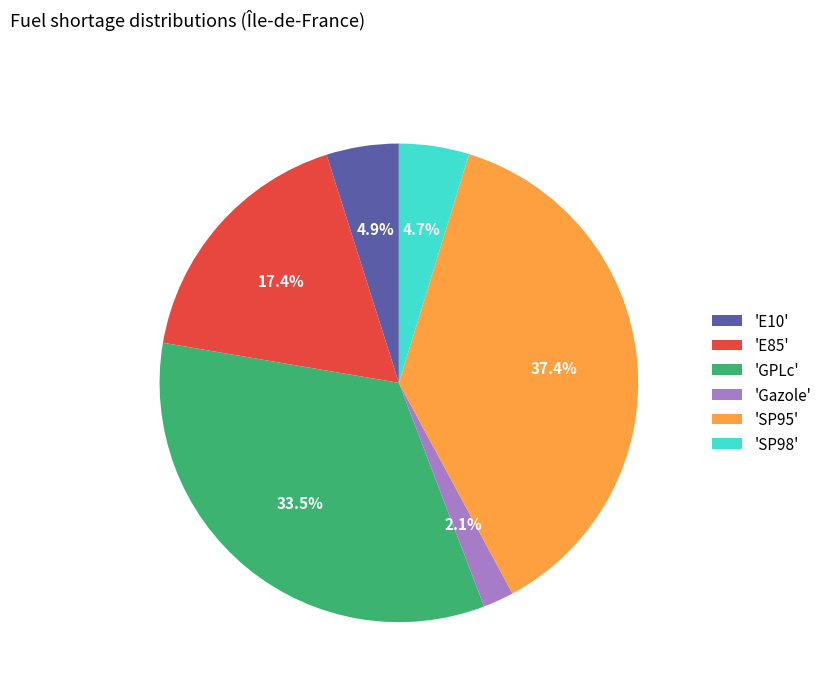

To the nearest percent, what is the average slice percentage?

17%